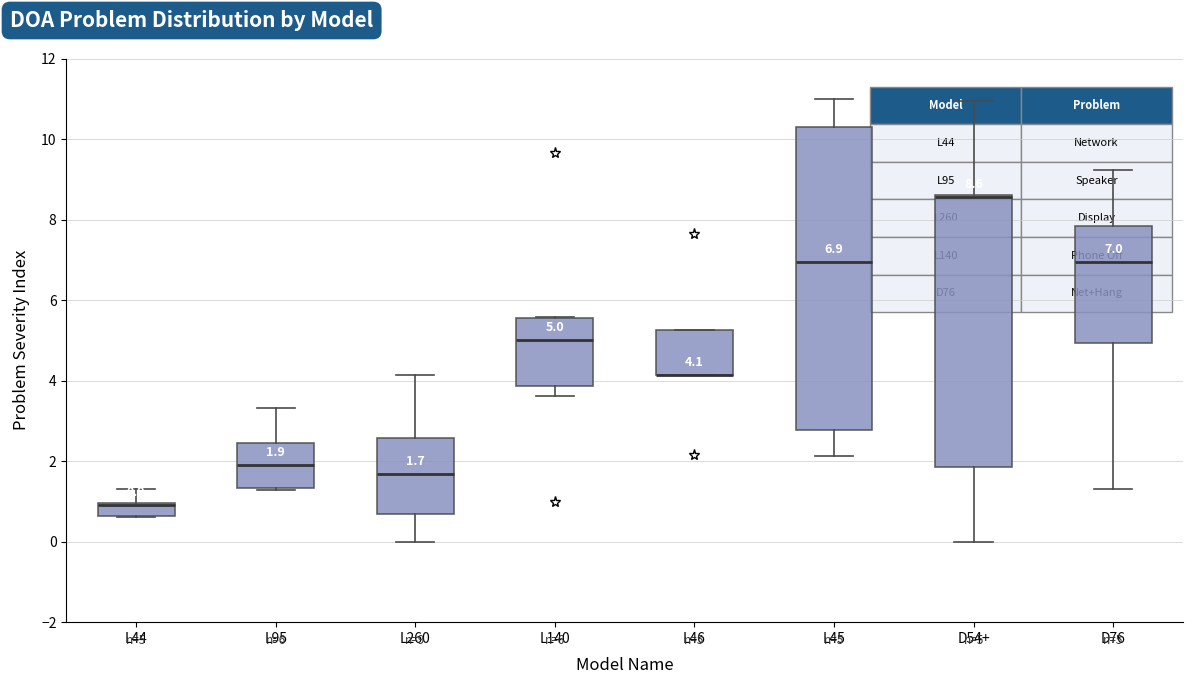

Comparing the boxes themselves (not the whiskers), which one is the tallest?

L45